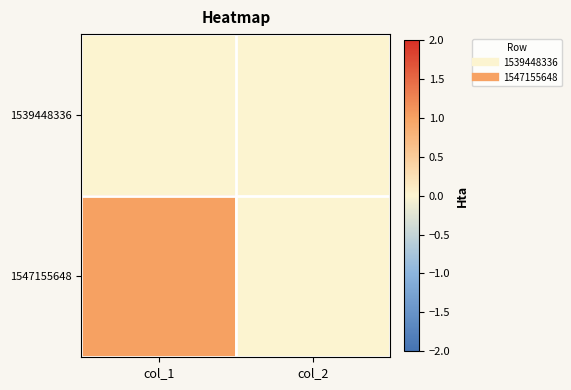

At col_1, list the series in order from largest to smallest.

1547155648, 1539448336